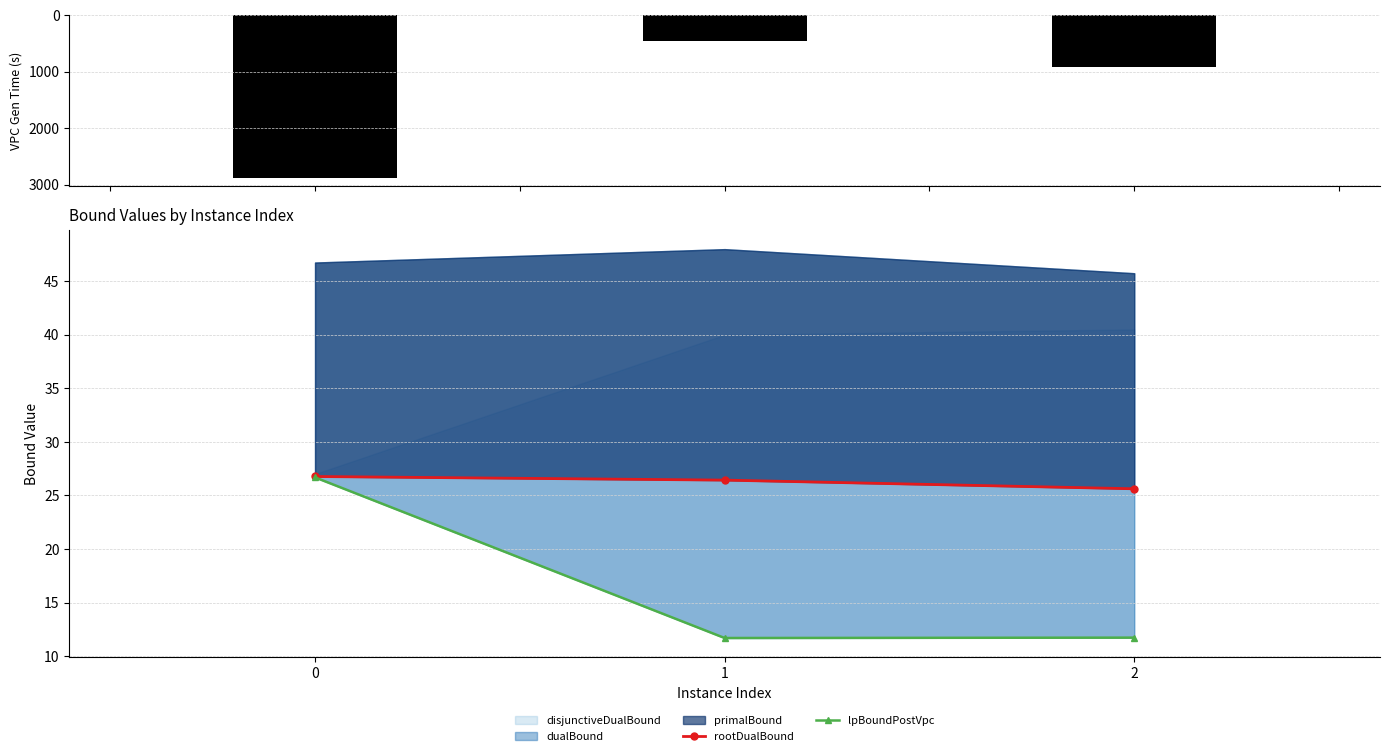

Is the value of vpcGenerationTime at 2 greater than the value of lpBoundPostVpc at 1?

Yes